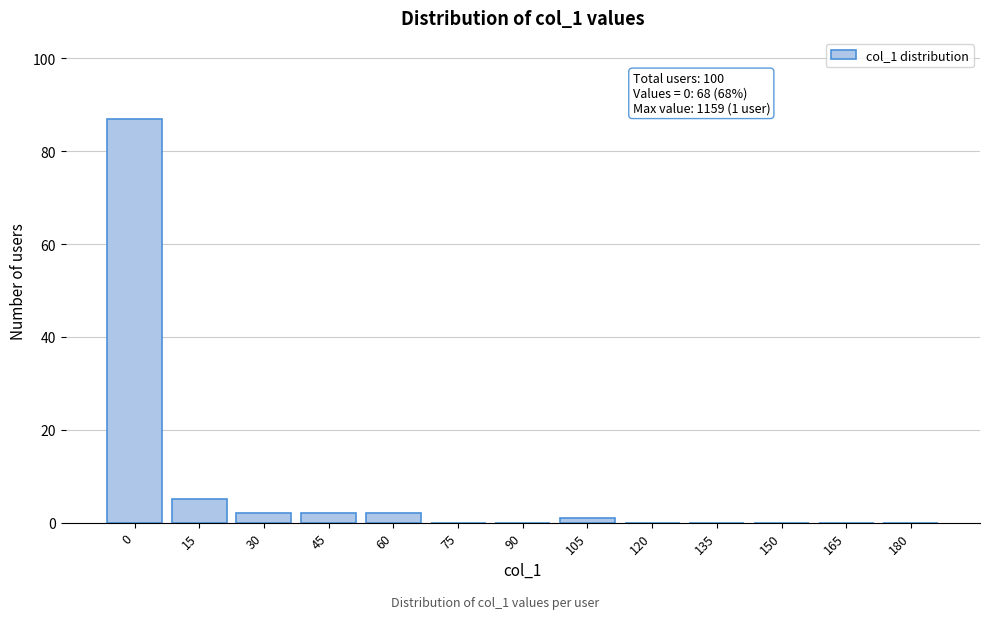

Reading left to right, transcribe all the data shown in this chart.

0=87	15=5	30=2	45=2	60=2	75=0	90=0	105=1	120=0	135=0	150=0	165=0	180=0